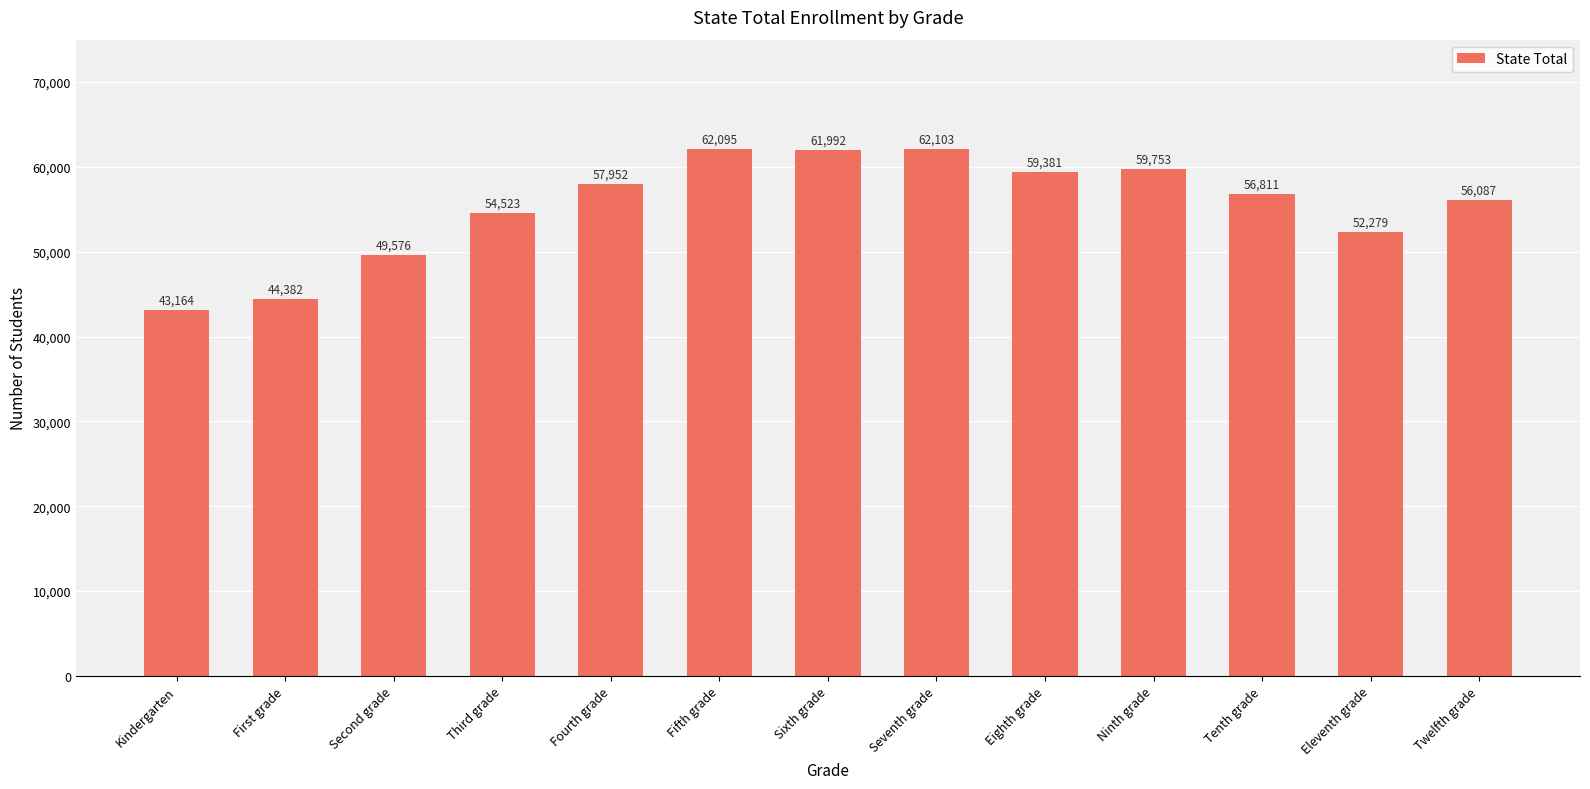

Rank the categories by value from lowest to highest.

Kindergarten, First grade, Second grade, Eleventh grade, Third grade, Twelfth grade, Tenth grade, Fourth grade, Eighth grade, Ninth grade, Sixth grade, Fifth grade, Seventh grade